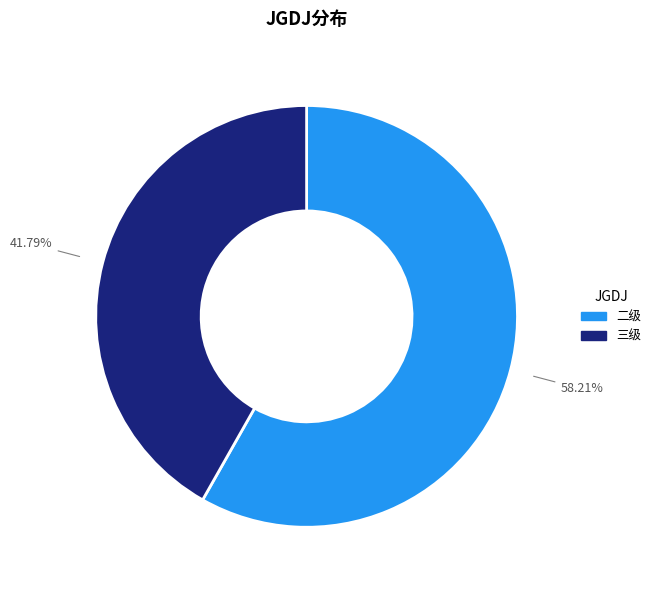

To the nearest percent, what portion does 二级 represent?

58%